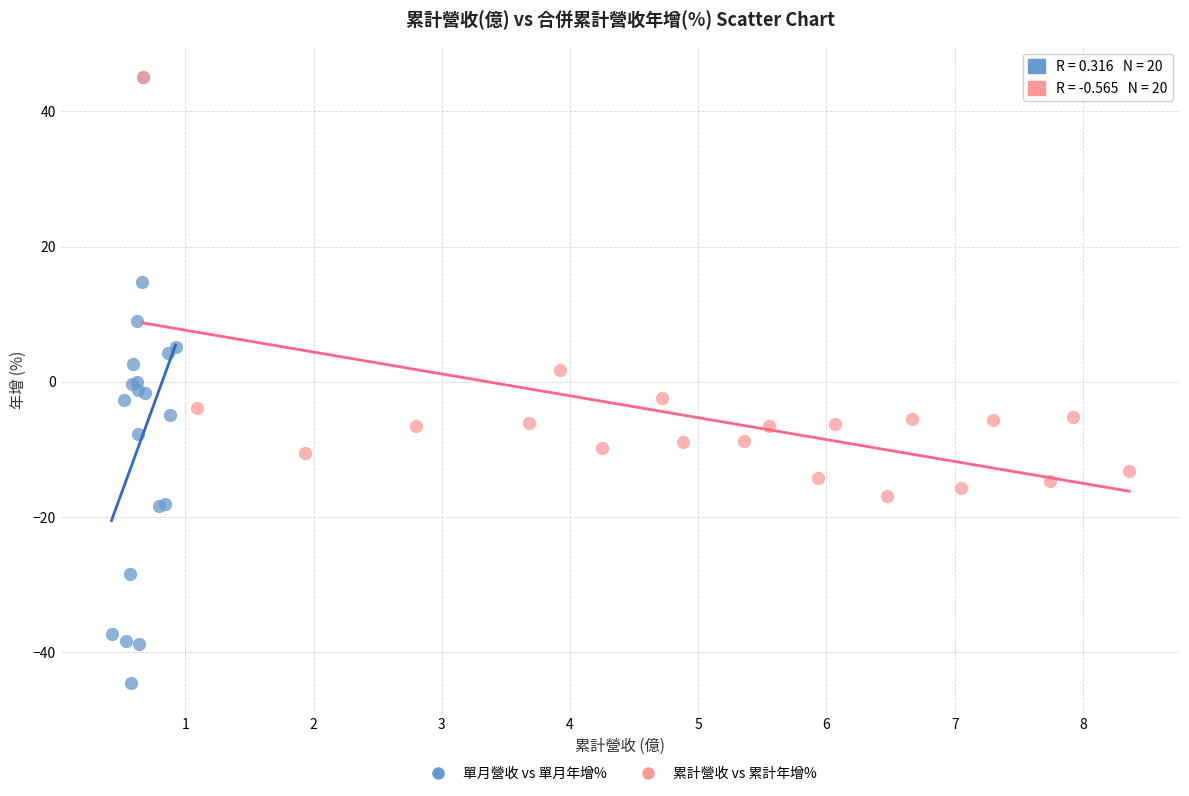

Which series has the widest spread of Y values?

單月營收 vs 單月年增%